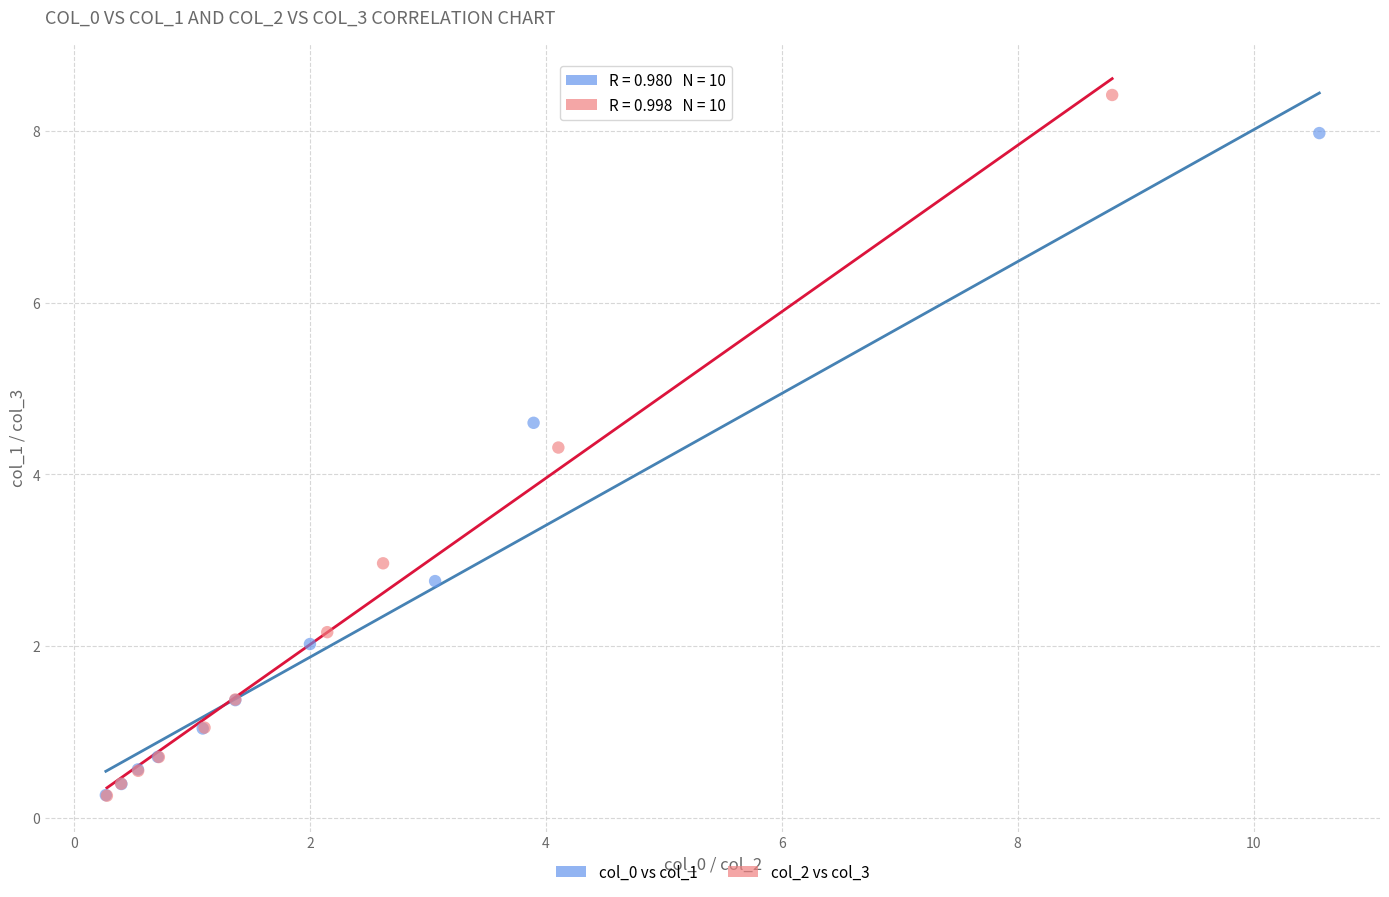

Which series contains the highest Y value?

col_2 vs col_3